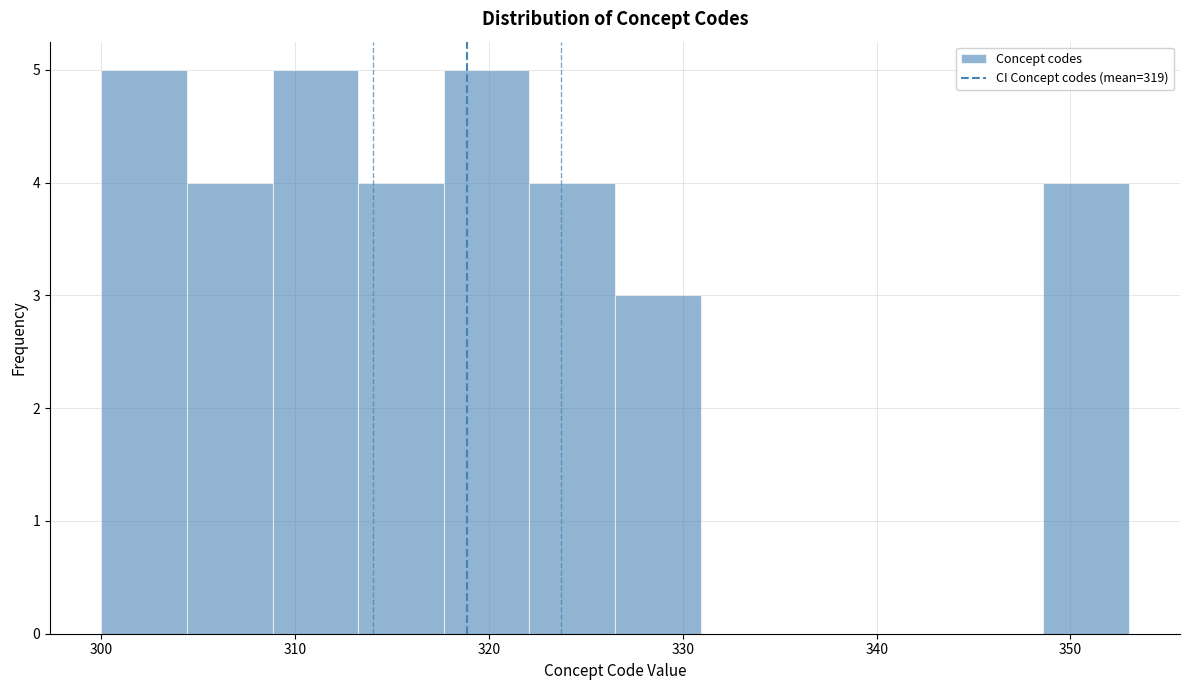

How tall is the bar that spans 313 to 318 on the x-axis? Neither the bar edges nor the heights are printed on the chart, so give them approximately, as read against the axes.

4